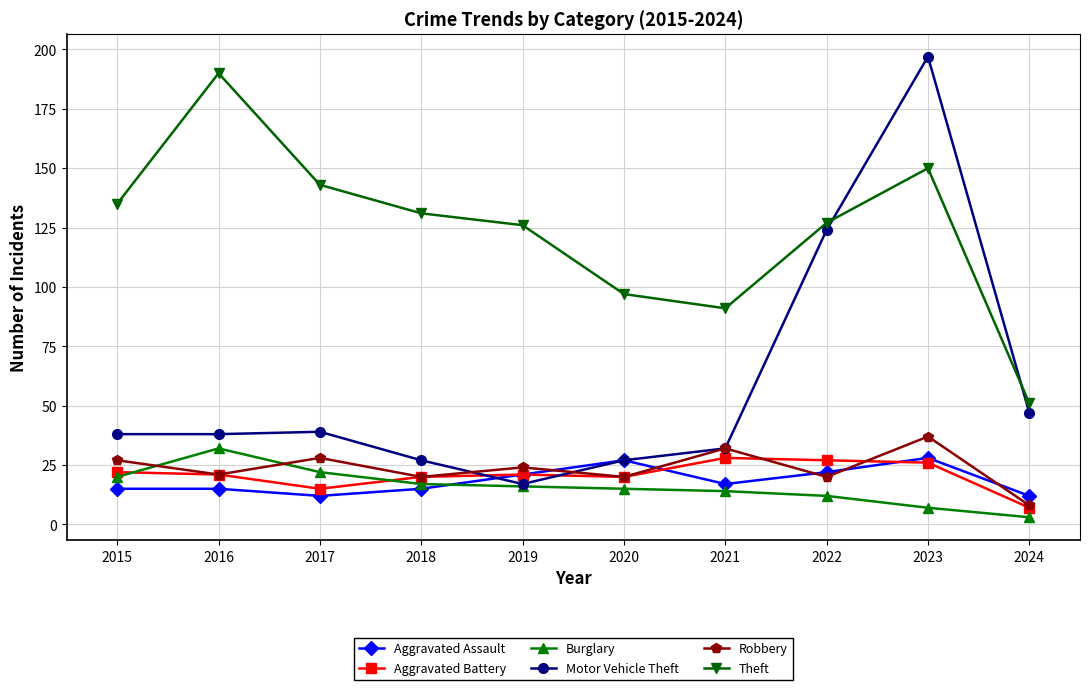

Does the chart have visible grid lines?

Yes